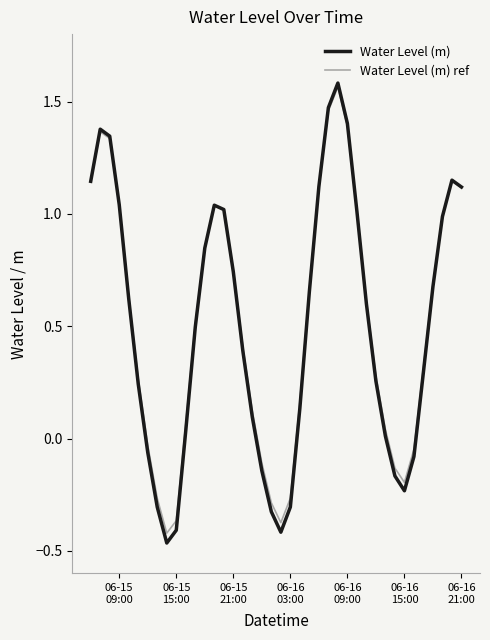

Which series has the largest range (max minus min)?

Water Level (m)